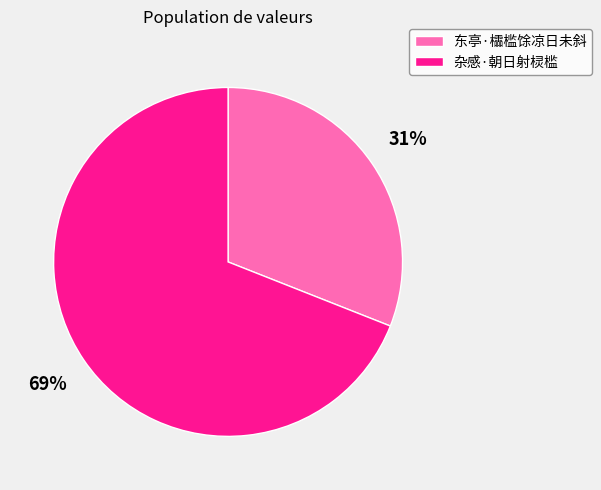

Is it true that 东亭·櫺槛馀凉日未斜 is 31% of the pie?

True